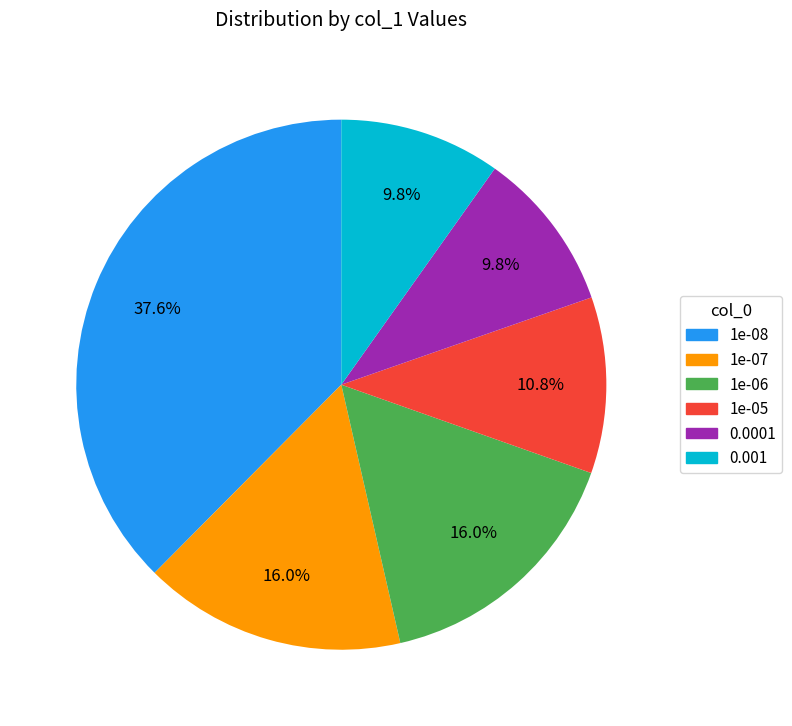

Count the number of slices in the pie.

6